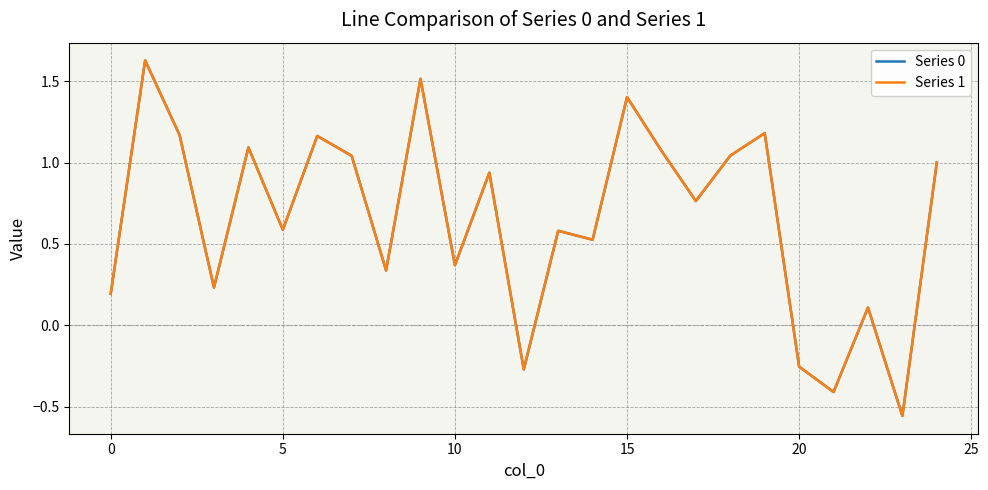

Which series has the widest spread of values?

Series 0